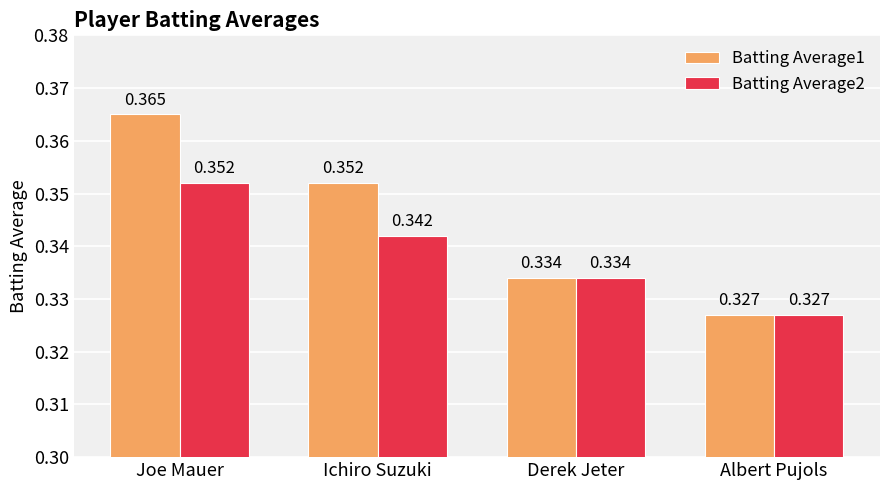

At which category does the chart reach its minimum across all series?

Albert Pujols